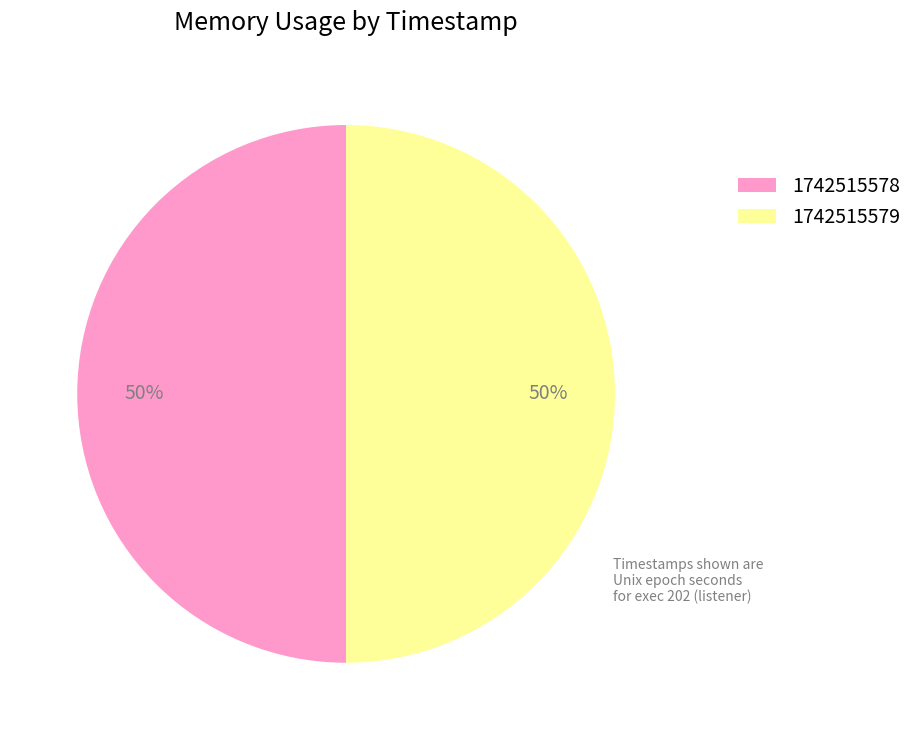

Approximately how many times larger is the value at 1742515579 compared to 1742515578?

1.0